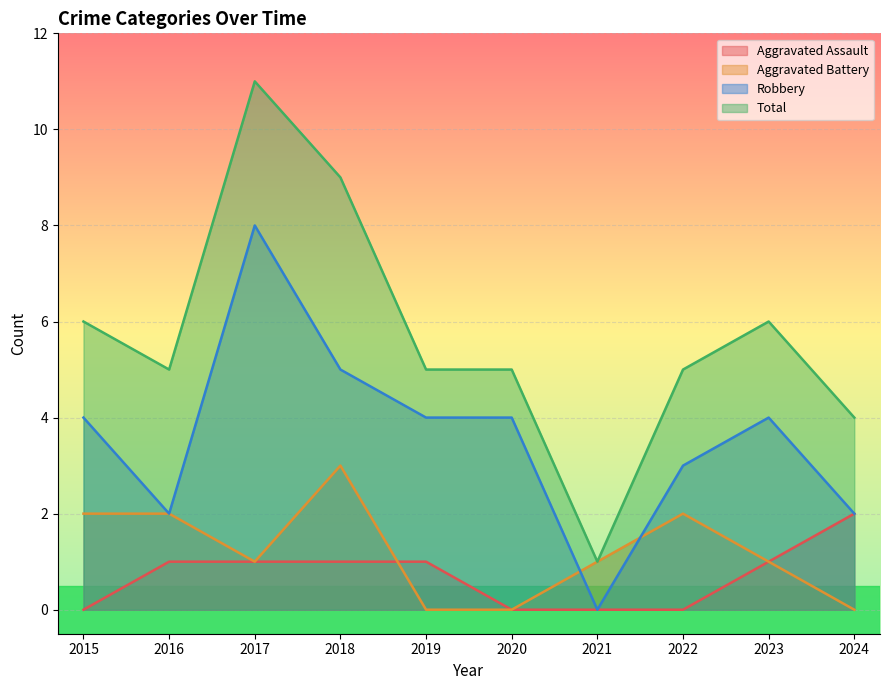

How many lines are shown in the chart?

4